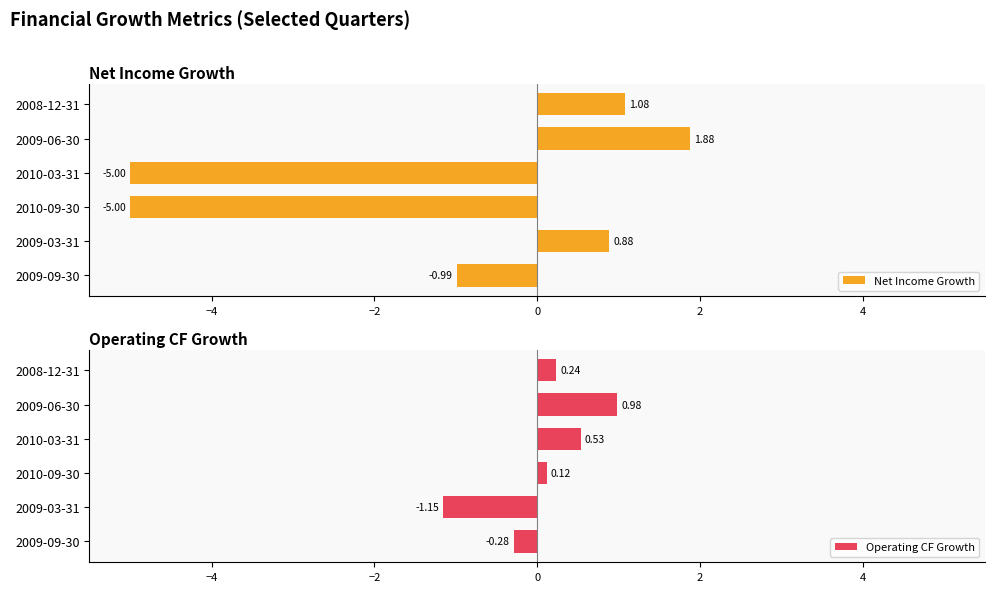

The Net Income Growth series shows -5.0 at 2010-03-31. True or false?

True